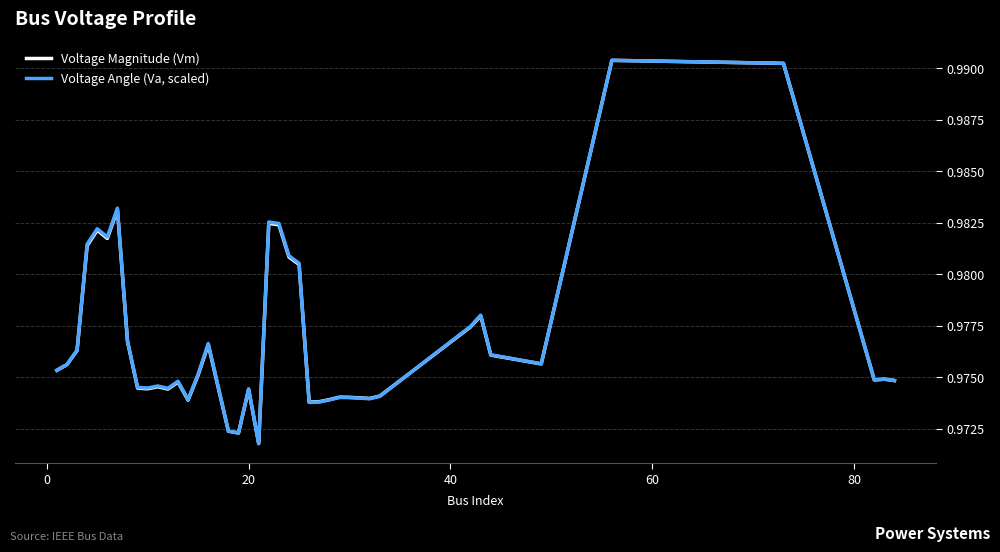

List the series in order of their overall mean, lowest first.

Voltage Magnitude (Vm), Voltage Angle (Va, scaled)